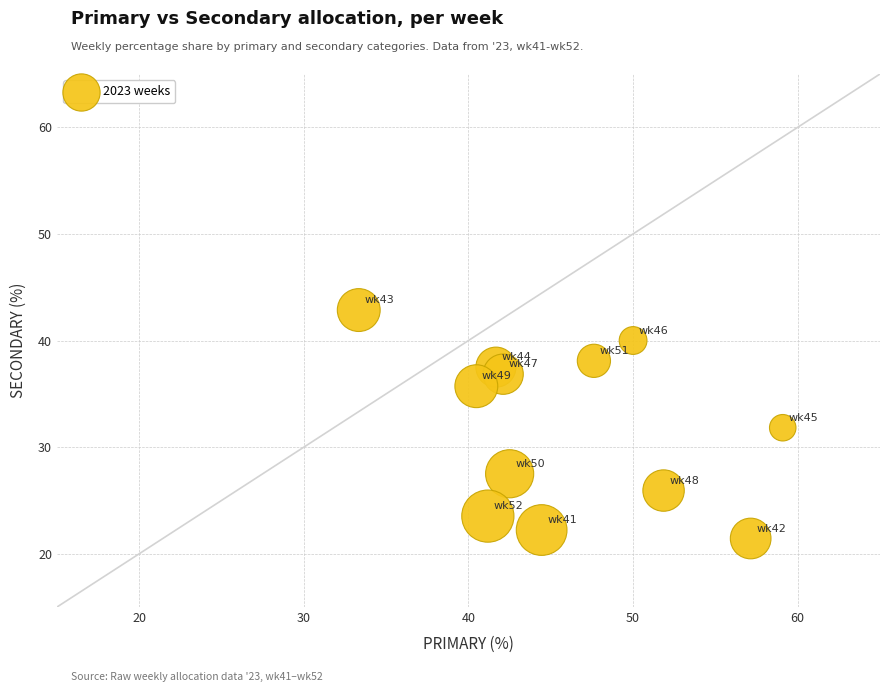

What is the range of X values (max minus min)?

25.8